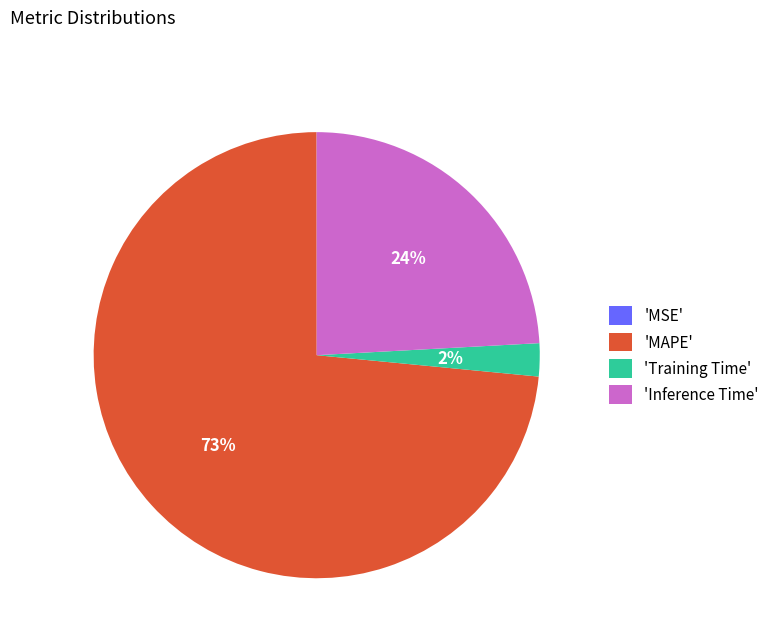

Which category has the biggest portion of the pie?

'MAPE'